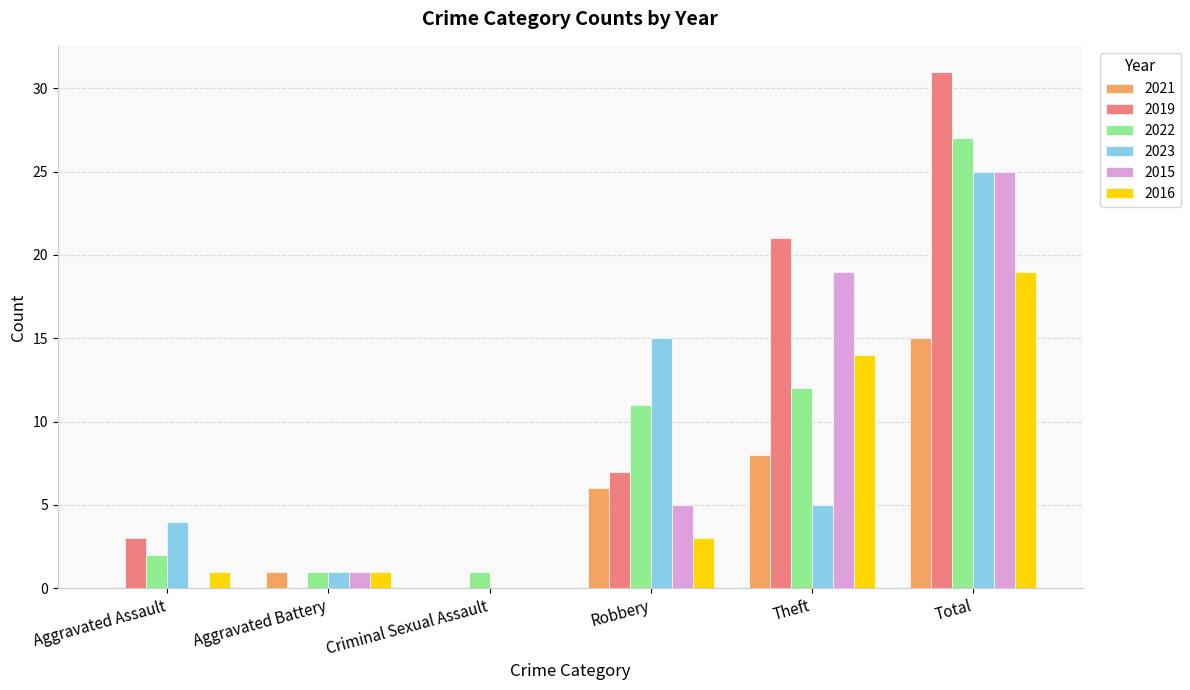

What is the spread (max minus min) of values at Total?

16